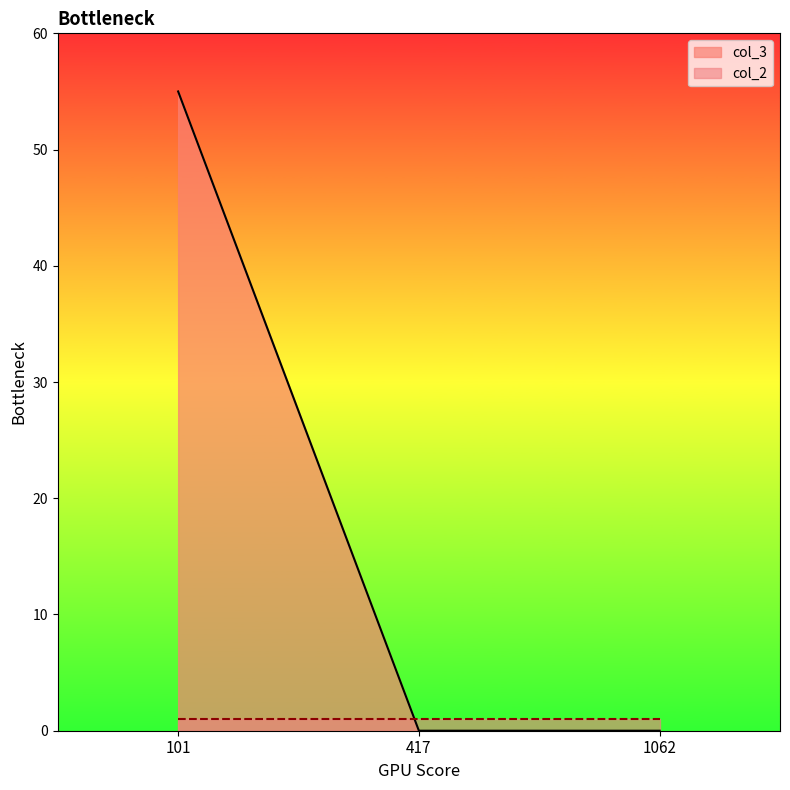

Which has a higher value, 417 or 1062?

417